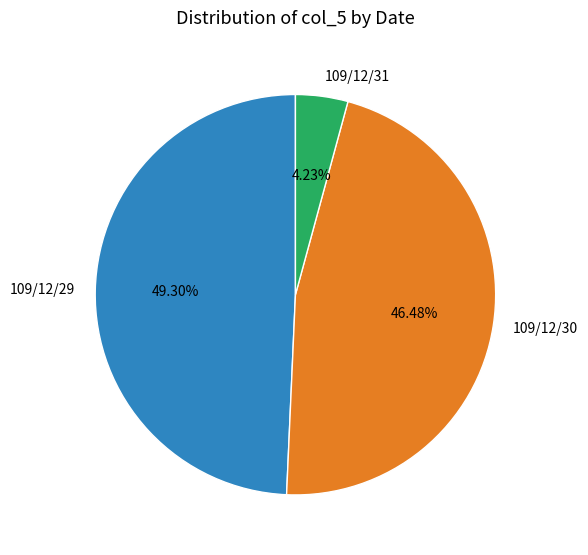

Is there a majority slice in this chart?

No